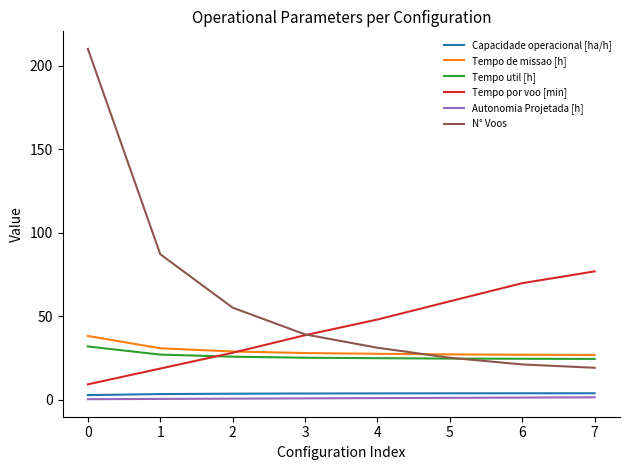

True or false: Tempo de missao [h] has a value of 40.4 at 6.

False